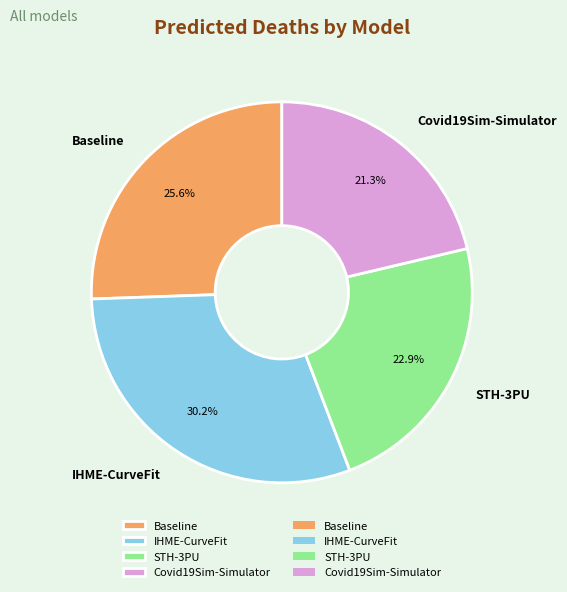

The Covid19Sim-Simulator slice represents 9% of the pie. True or false?

False